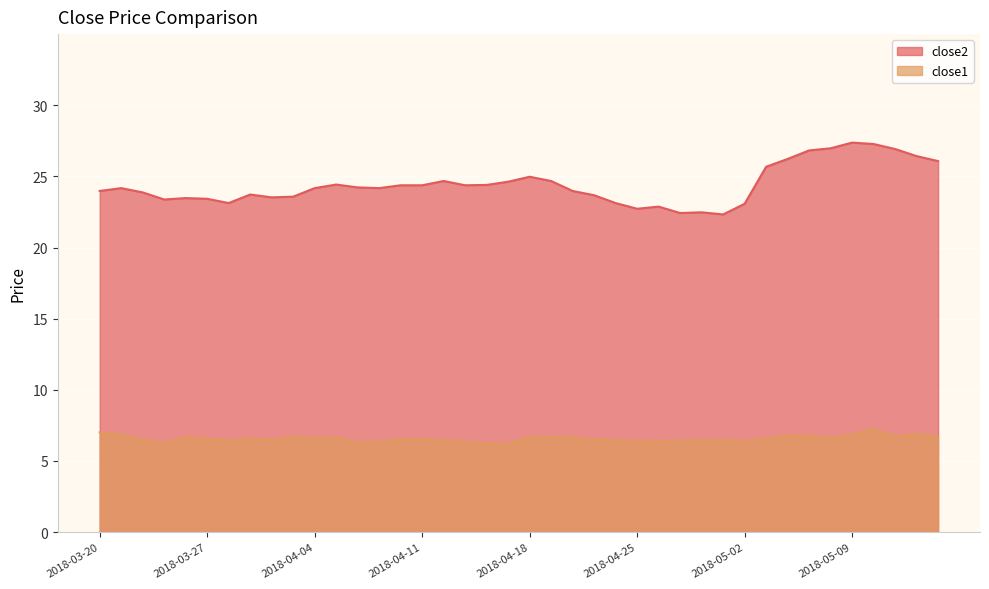

At how many categories does at least one series exceed 17?

40